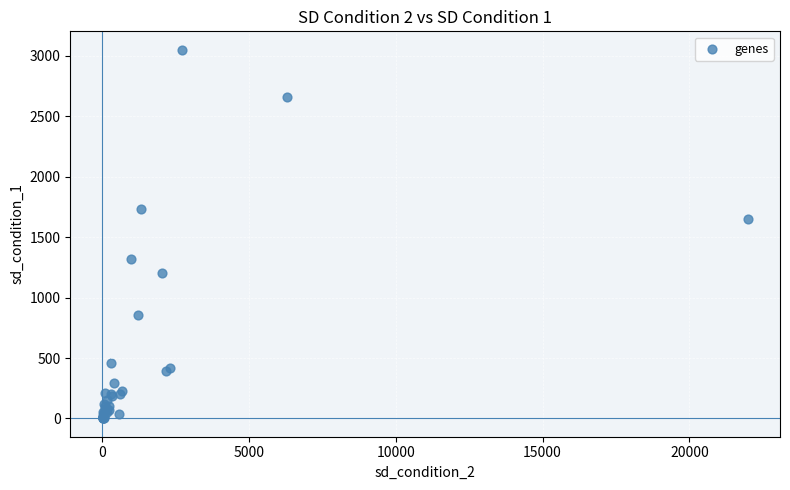

What Y value in the scatter plot is closest to 1526?

1648.4